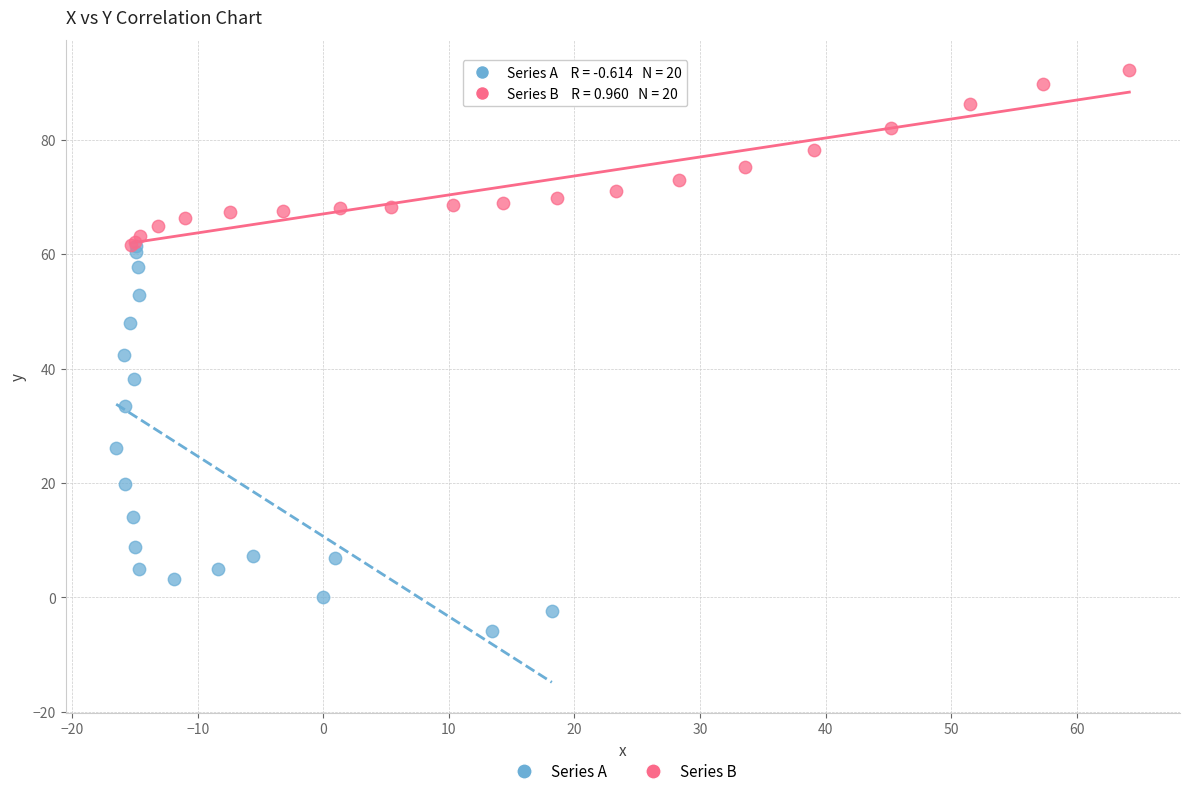

Which series reaches the maximum Y coordinate?

Series B